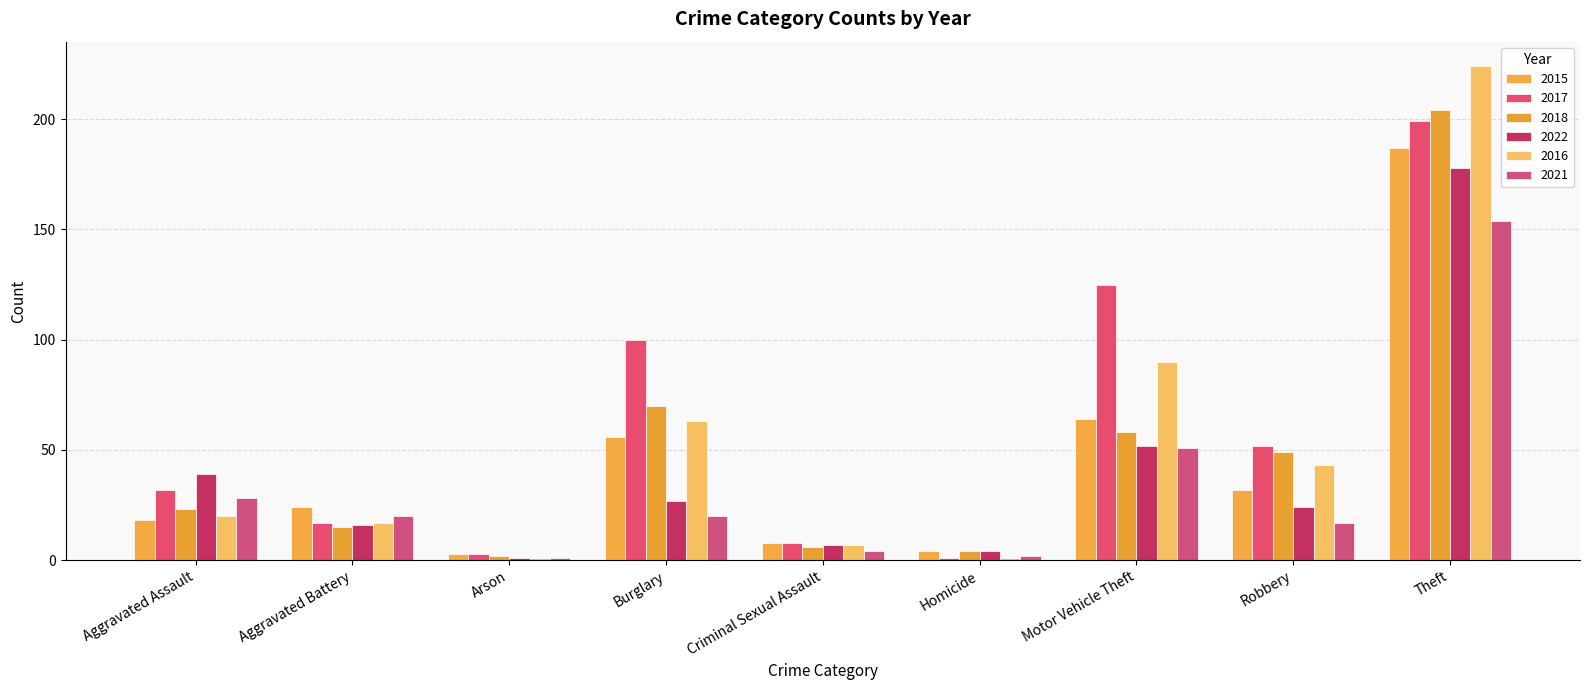

Which has a higher value, Aggravated Battery or Criminal Sexual Assault?

Aggravated Battery